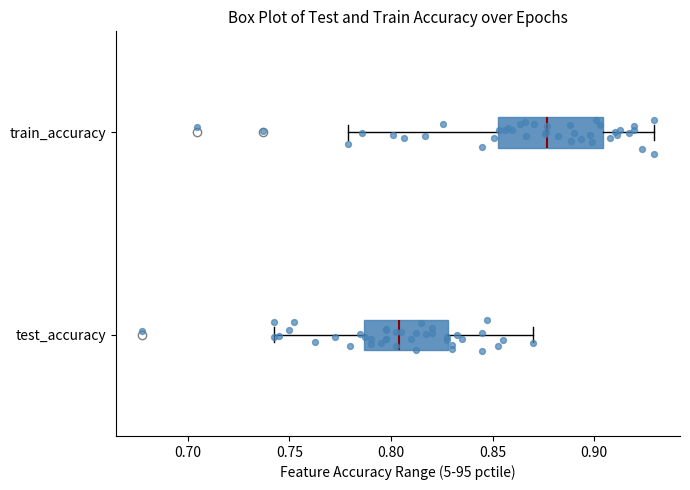

Reading bottom to top, transcribe this box plot: for each box, give where its median line is, the range the box spans, and where its two whiskers end, as read against the x-axis. The values are not printed on the chart, so give them approximately, as read against the axis.

test_accuracy: median 0.805, box 0.785 to 0.830, whiskers 0.745 to 0.870
train_accuracy: median 0.875, box 0.855 to 0.905, whiskers 0.780 to 0.930